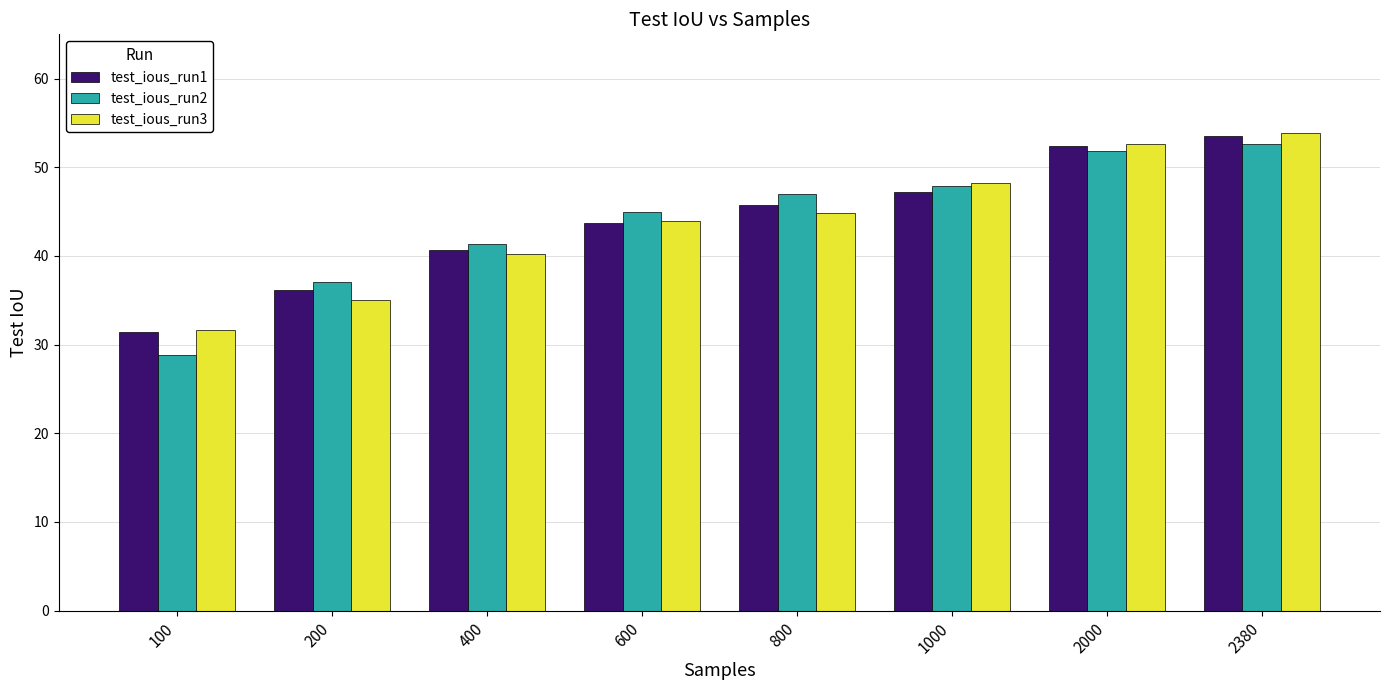

Reading left to right, transcribe all the data shown in this chart.

test_ious_run1: 100=31.4	200=36.2	400=40.7	600=43.7	800=45.8	1000=47.2	2000=52.5	2380=53.5
test_ious_run2: 100=28.8	200=37.1	400=41.4	600=45.0	800=47.0	1000=47.9	2000=51.9	2380=52.6
test_ious_run3: 100=31.6	200=35.0	400=40.2	600=44.0	800=44.9	1000=48.2	2000=52.6	2380=53.9